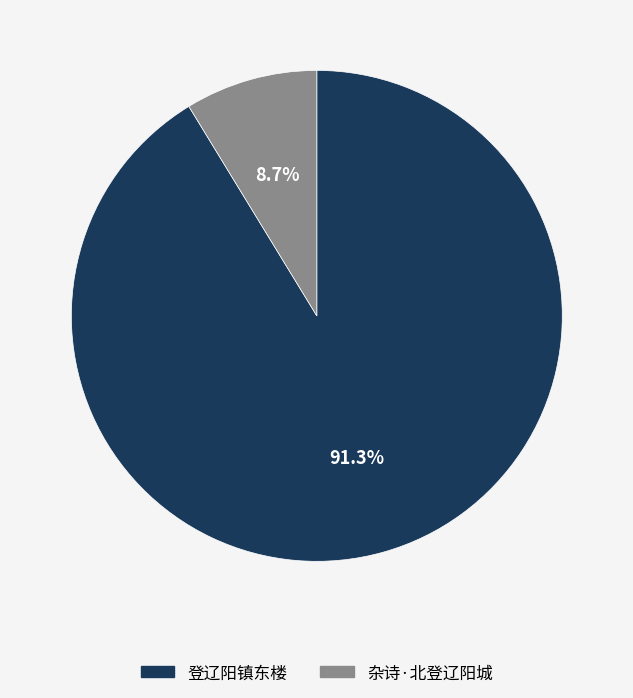

To the nearest percent, what is the average slice percentage?

50%